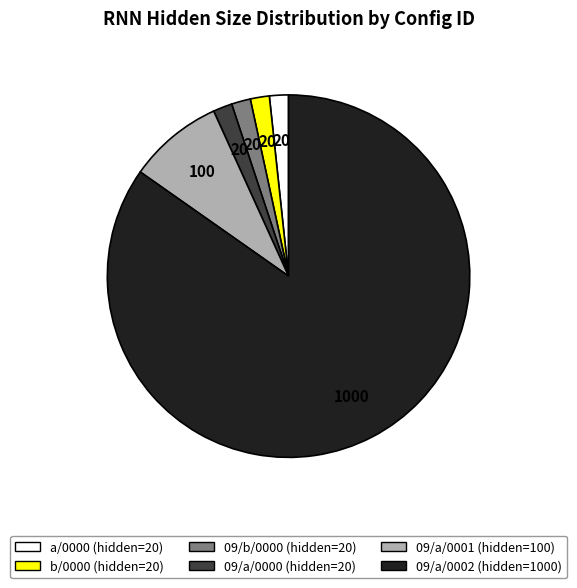

Is there a majority slice in this chart?

Yes